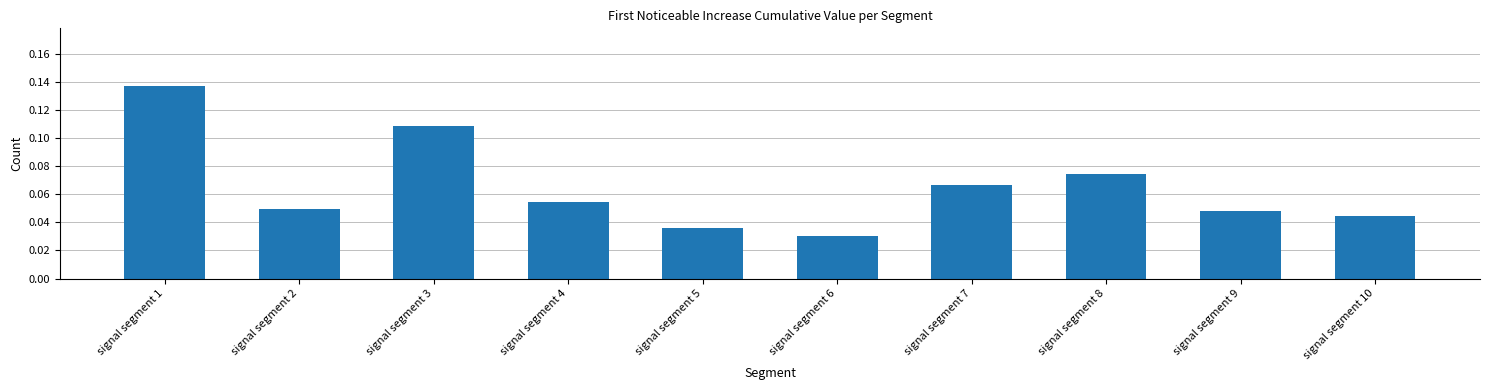

Which category has the lowest value across all series?

signal segment 6